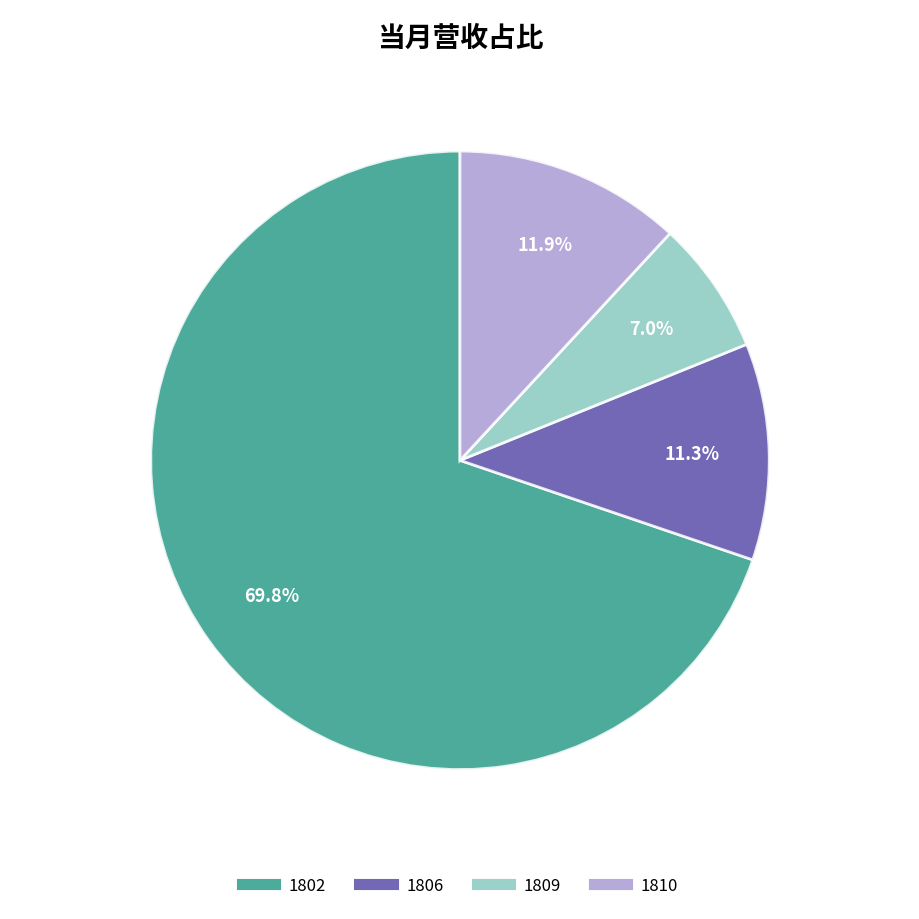

To the nearest percent, what is the combined percentage of 1802 and 1806?

81%